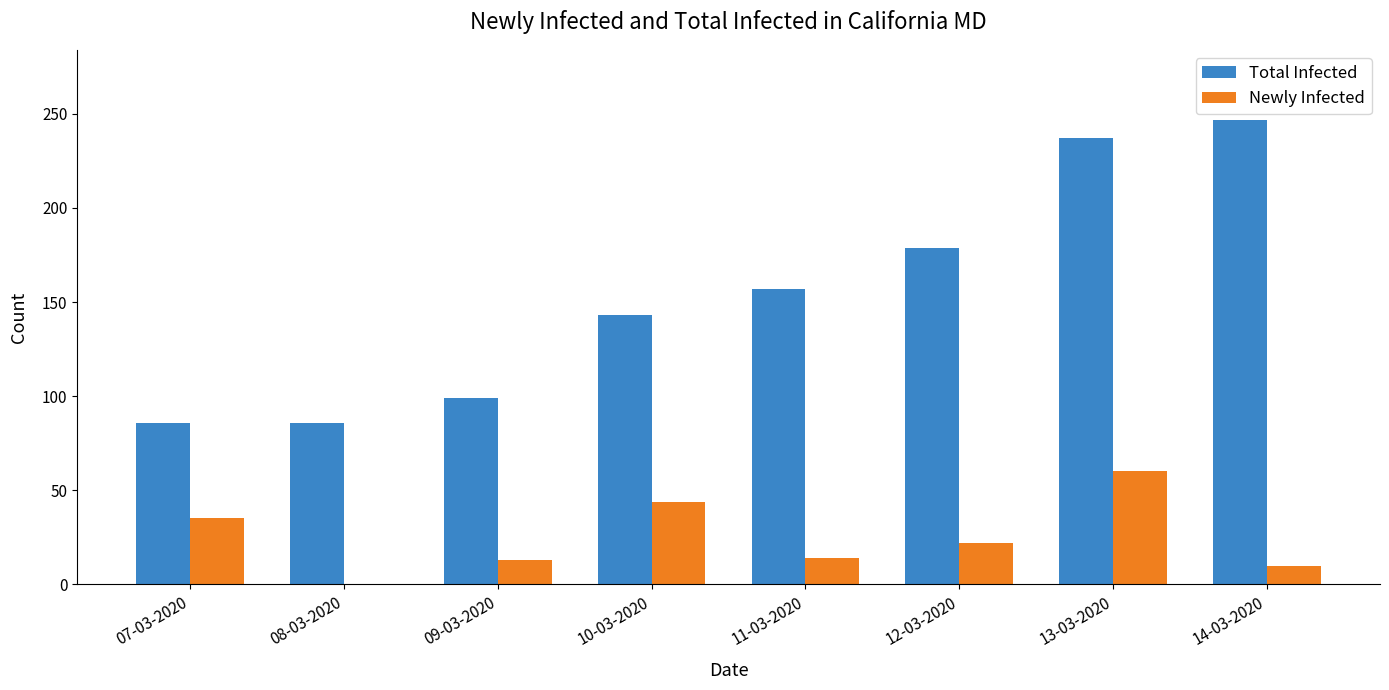

The Total Infected series shows 86 at 07-03-2020. True or false?

True